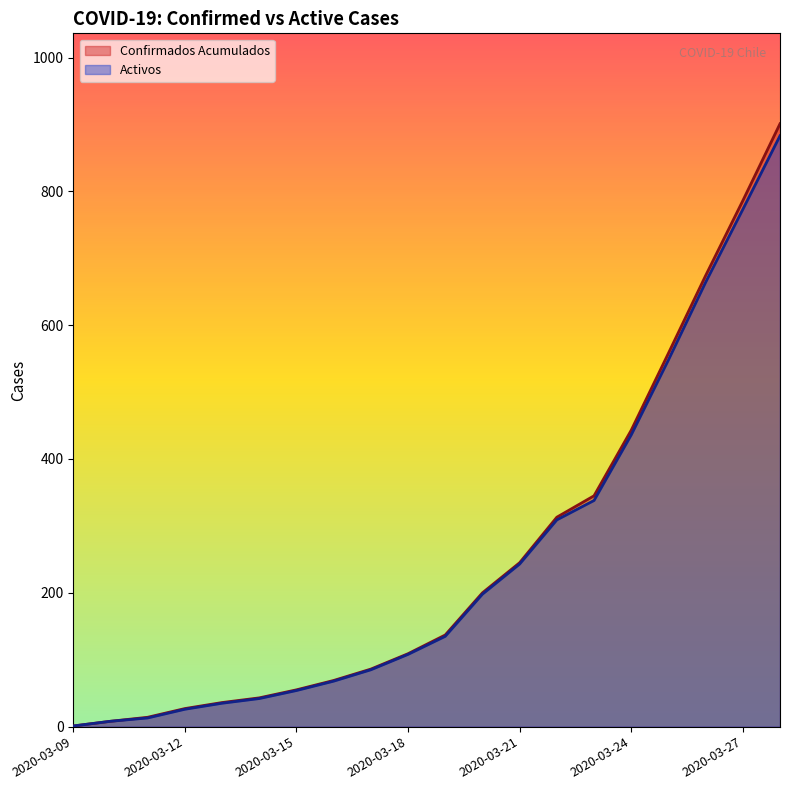

Is it true that Activos equals 199 at 2020-03-25?

False